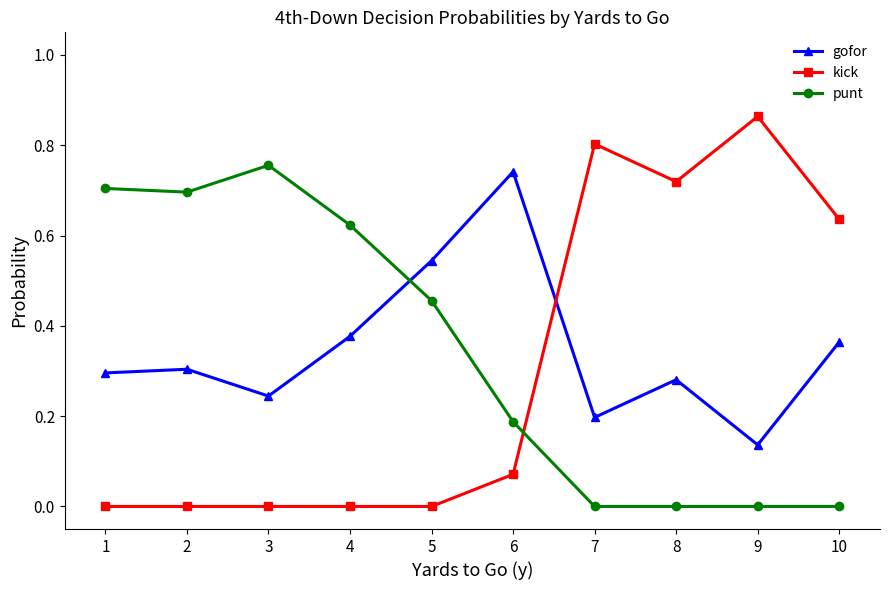

Which series ends up on top after the final intersection of gofor and punt?

gofor